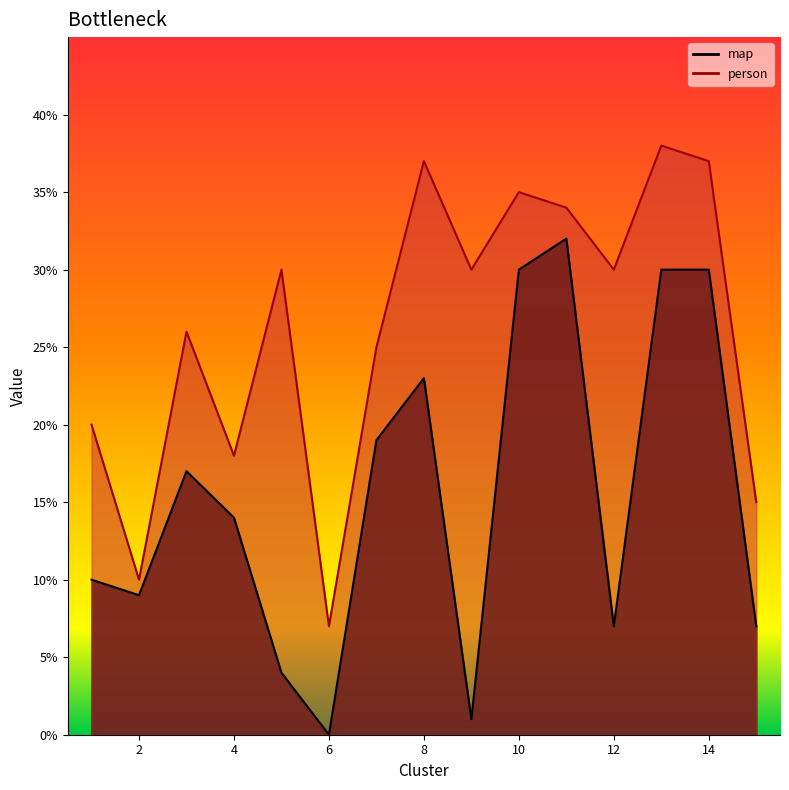

What is the value of the map point at the 8th from the left?

23